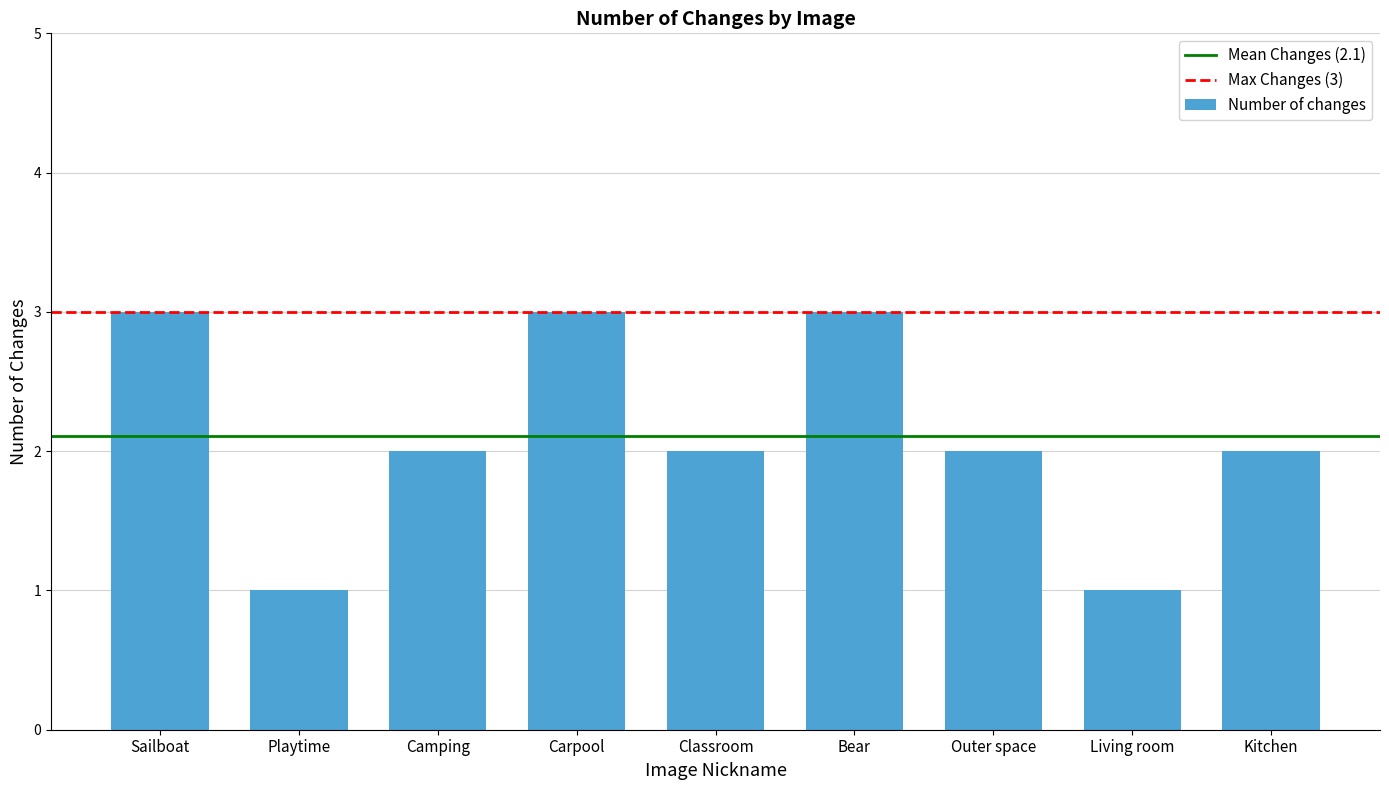

What is the change in value from Classroom to Bear?

+1